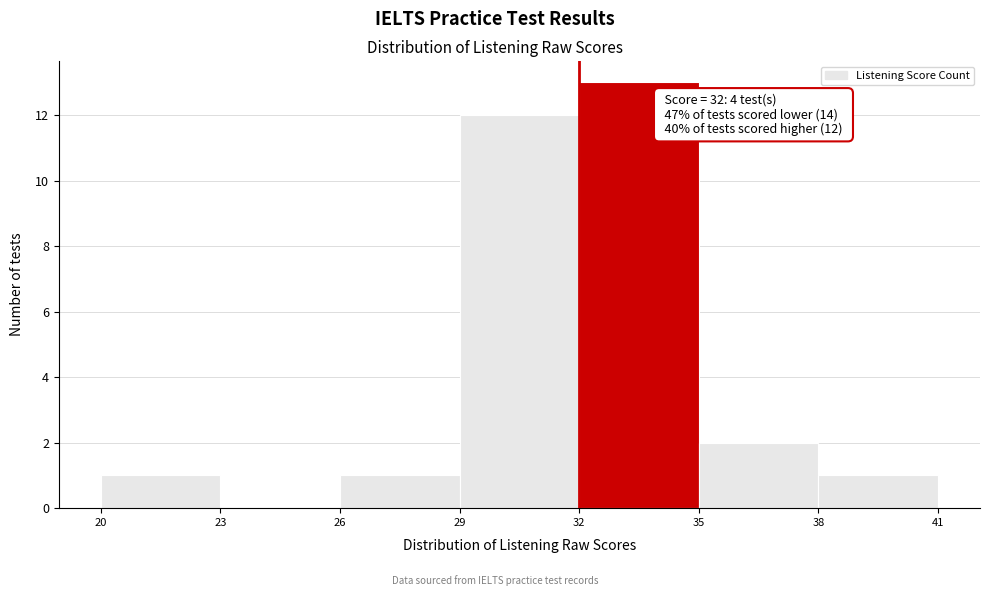

Over which range of the x-axis is the bar tallest?

32 to 35